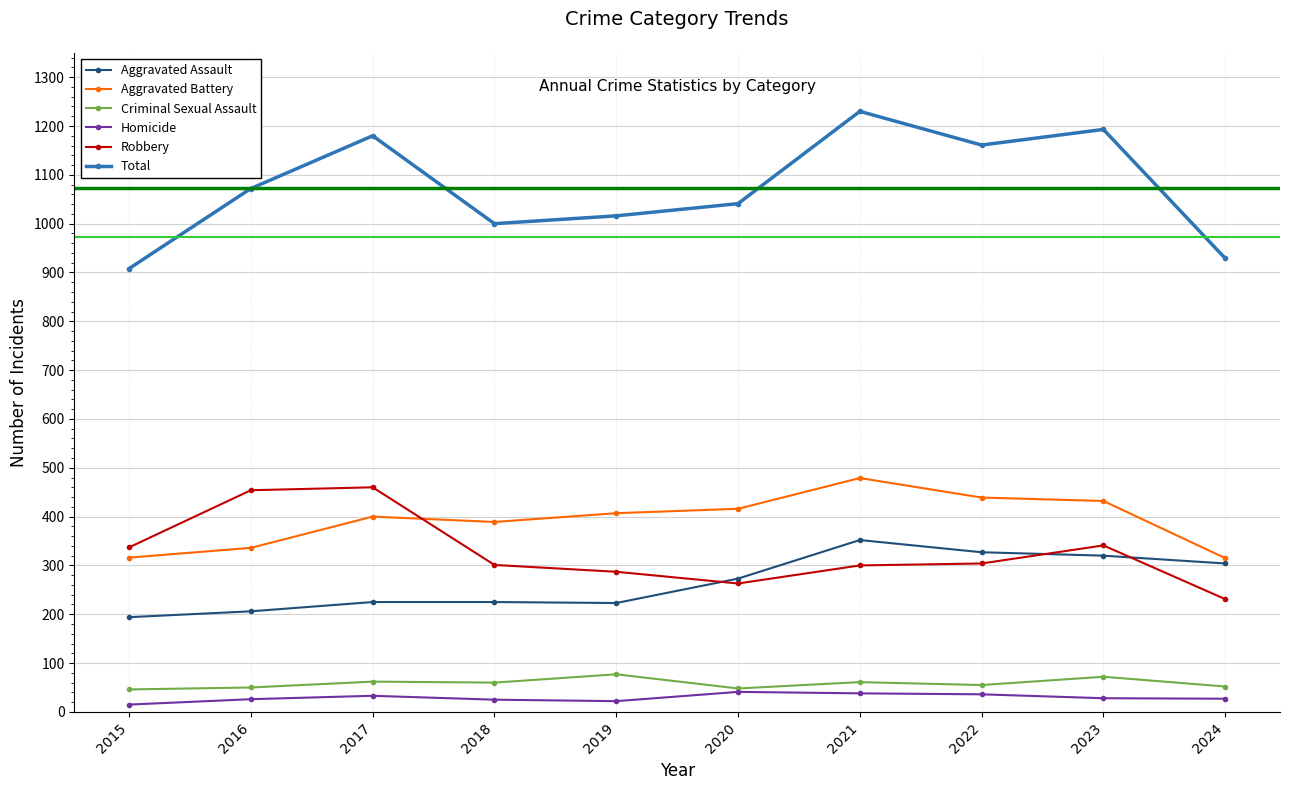

What is the maximum value for Robbery?

460